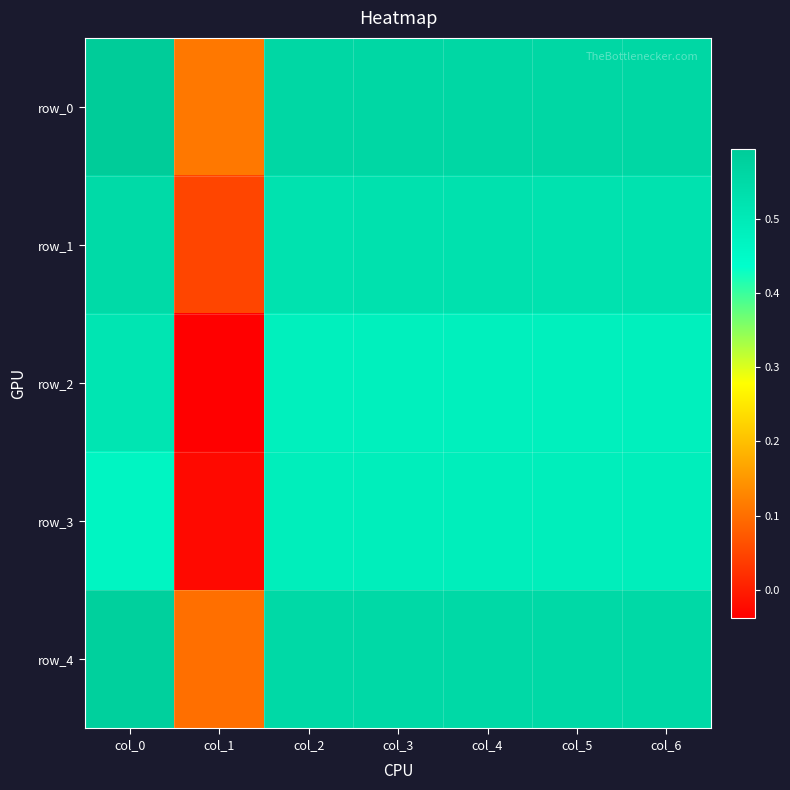

What is the sum of all row_0 values?

3.5